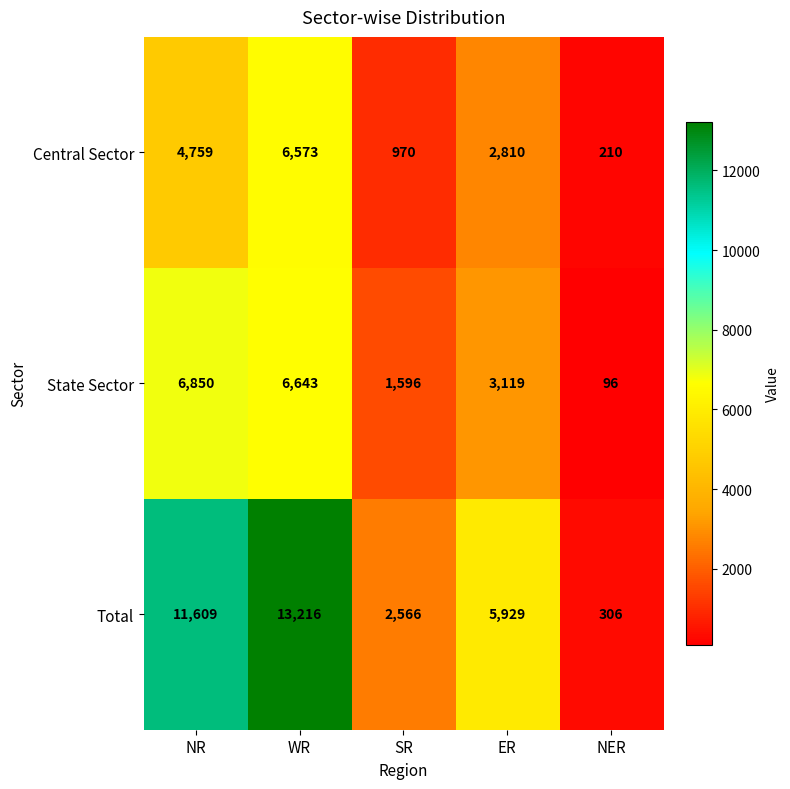

Reading right to left, extract all data points from this chart.

Central Sector: 210	2810	970	6573	4759
State Sector: 96	3119	1596	6643	6850
Total: 306	5929	2566	13216	11609